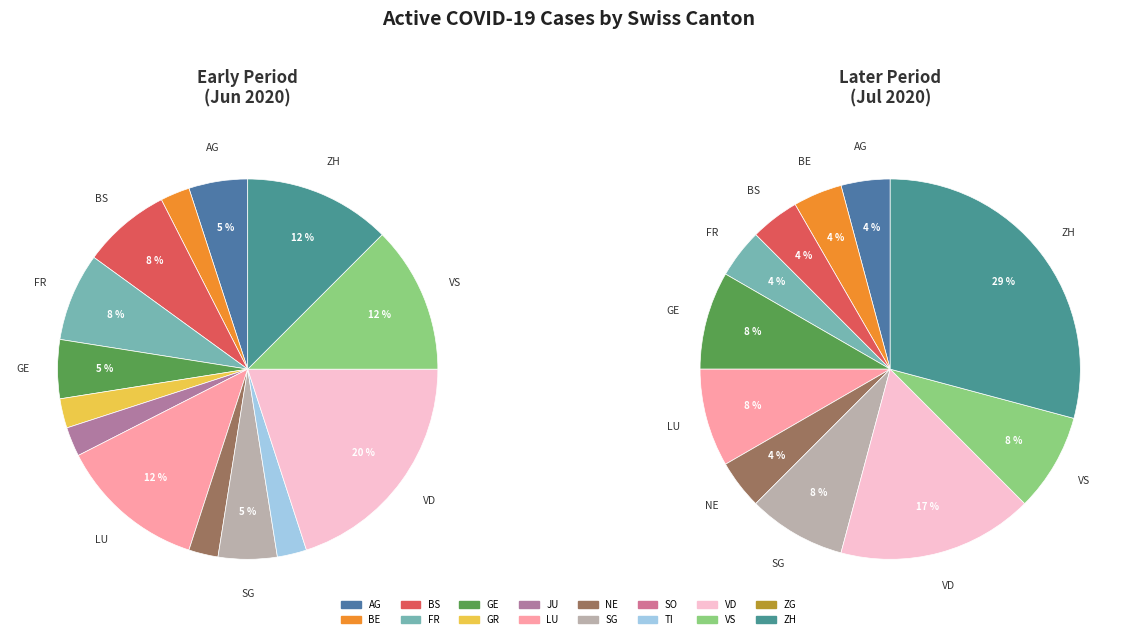

Approximately how many times larger is the value at GR compared to ZH?

0.2